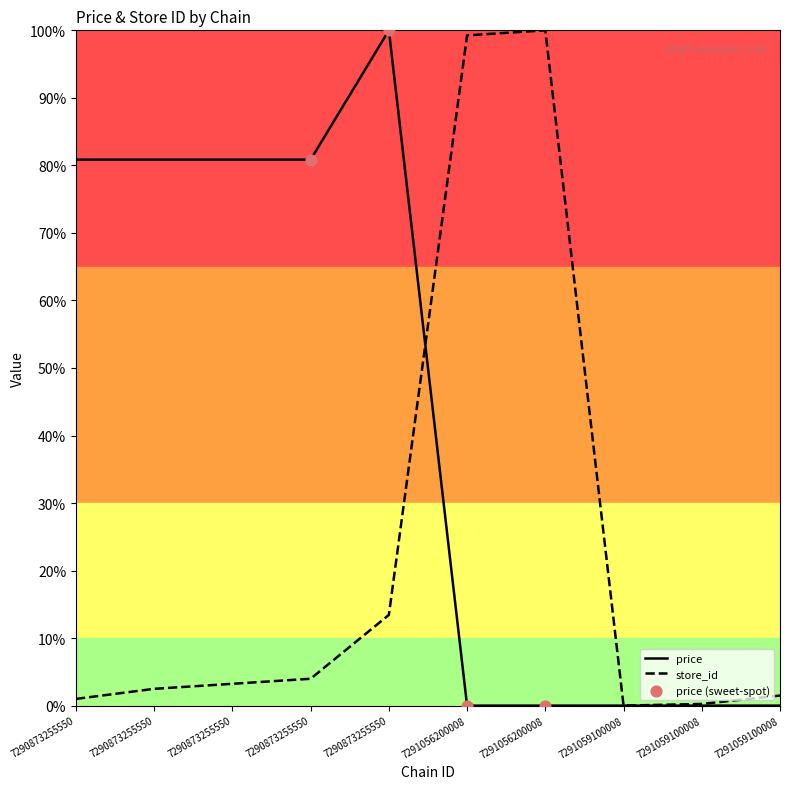

Which series has the largest total across all categories?

avg_price